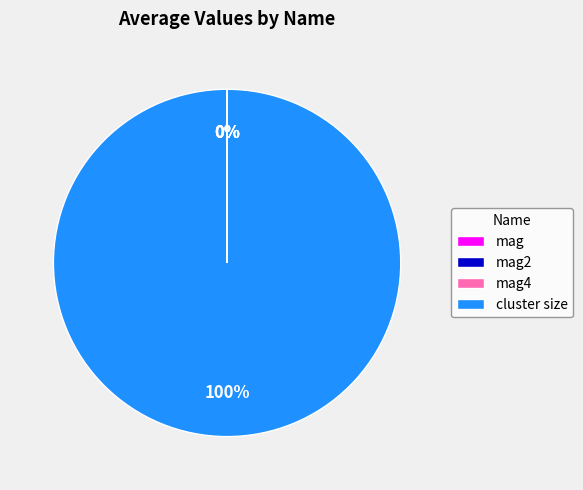

Is it true that cluster size is 100% of the pie?

True